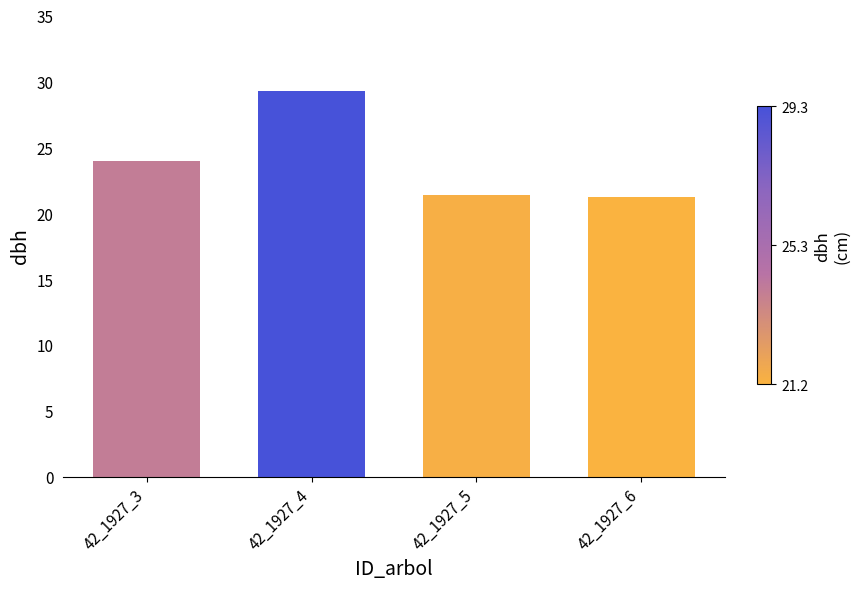

What is the maximum value shown in the chart?

29.3